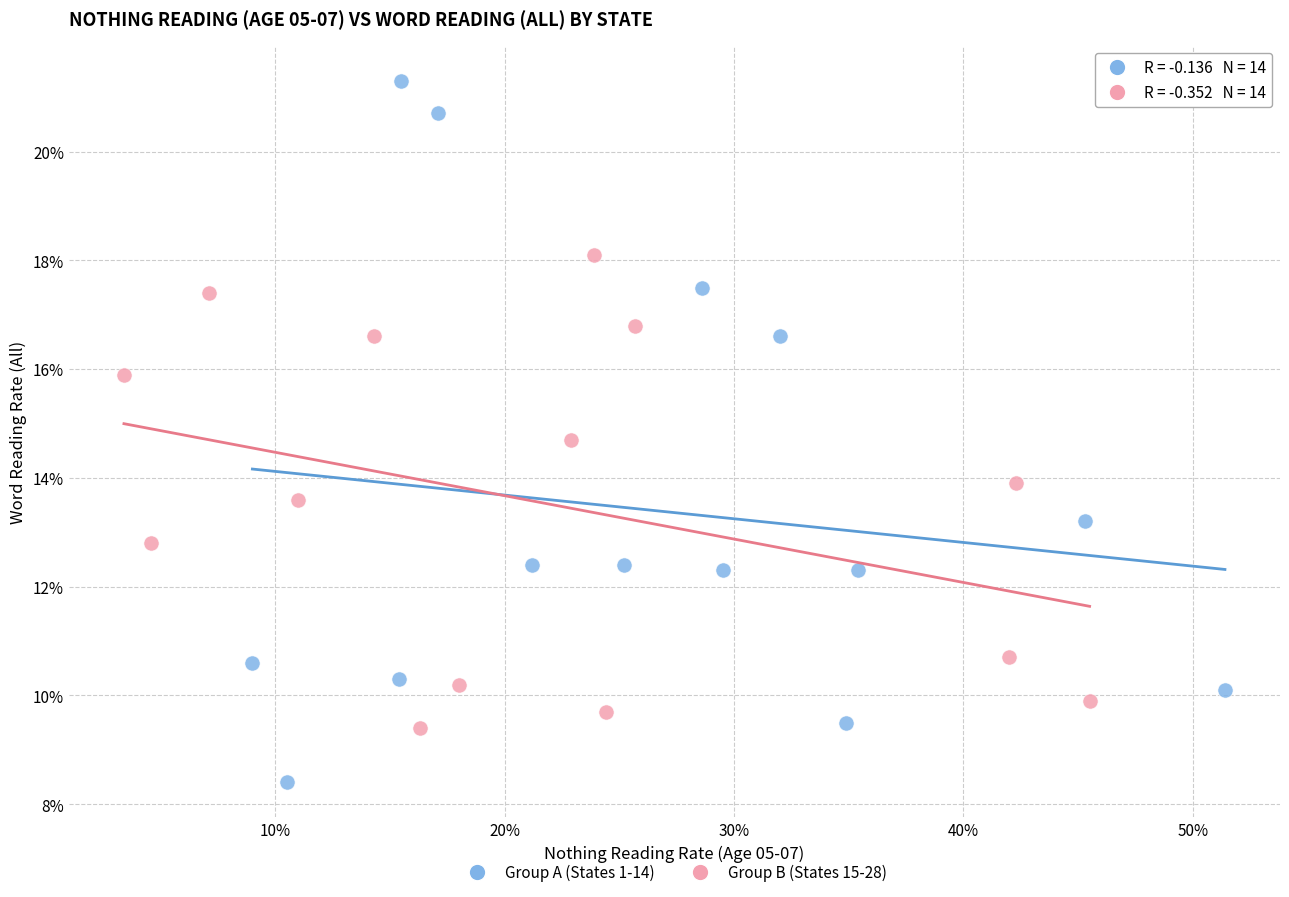

Which series has the largest Y range (max minus min)?

Group A (States 1-14)